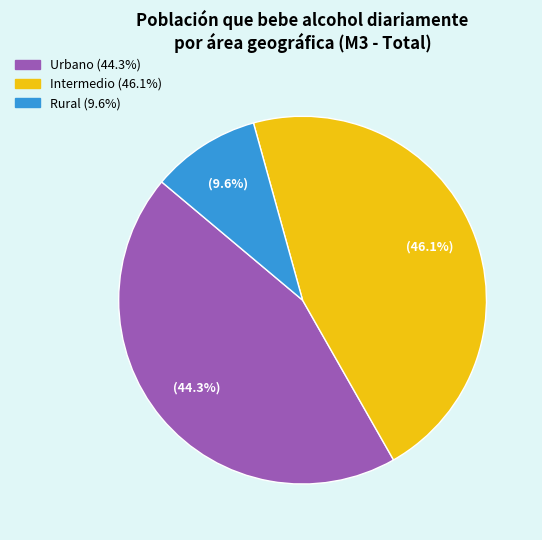

To the nearest percent, what percentage of the pie is Urbano?

44%